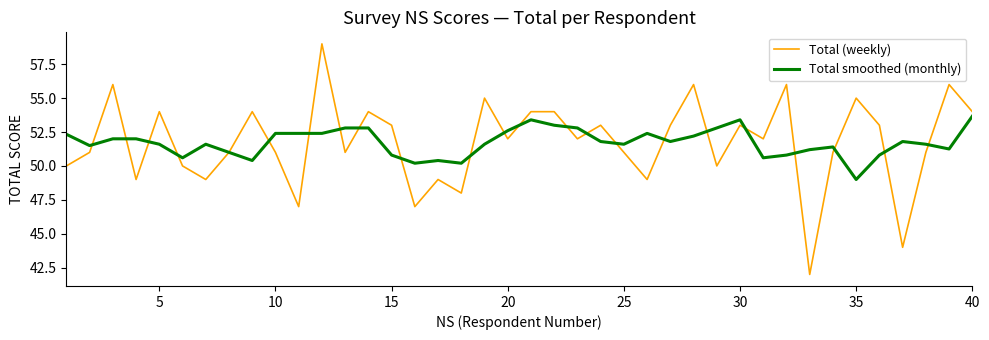

What is the highest value of the Total (weekly) series?

59.0